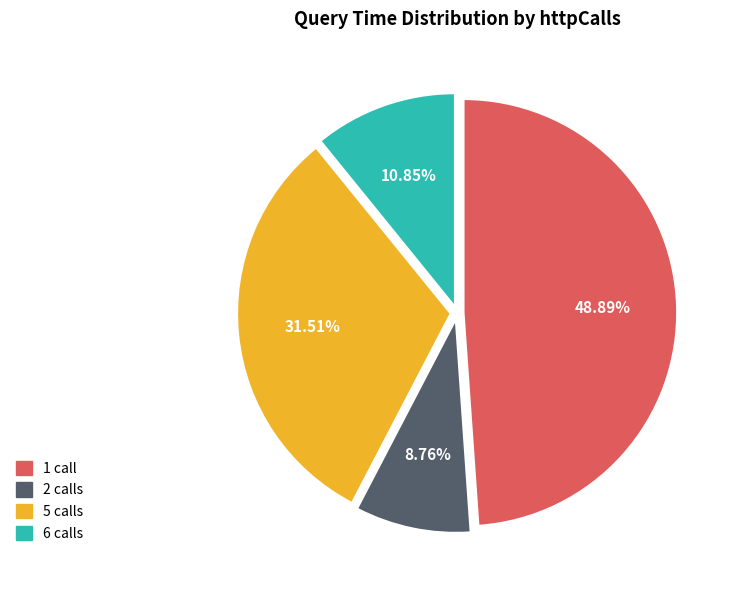

Is there a majority slice in this chart?

No